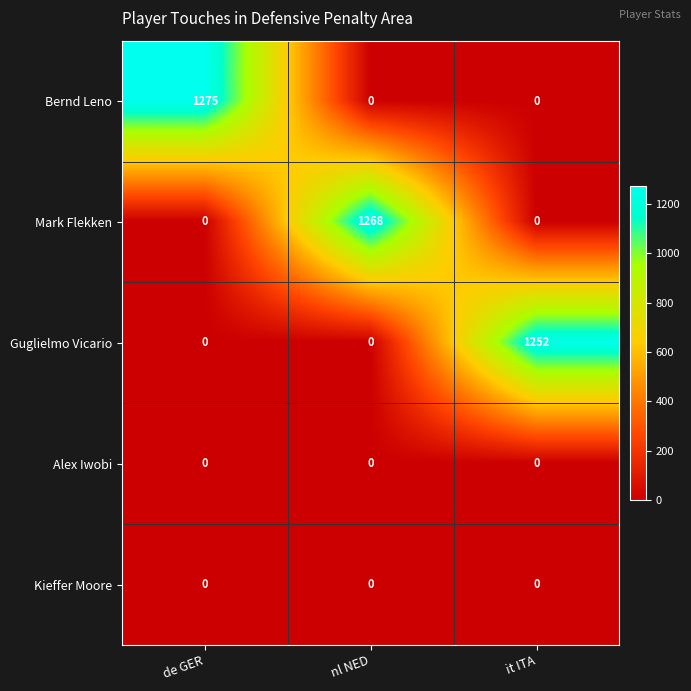

Count the Mark Flekken values in the range 0 to 1268.

3